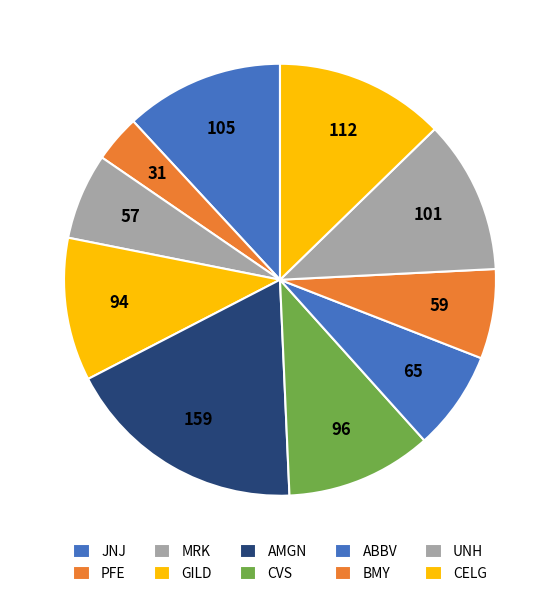

Which category has the smallest portion of the pie?

PFE US Equity